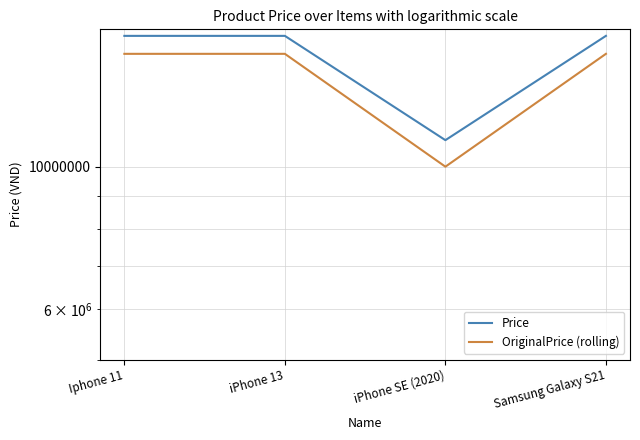

What is the label of the 1st point from the left?

Iphone 11